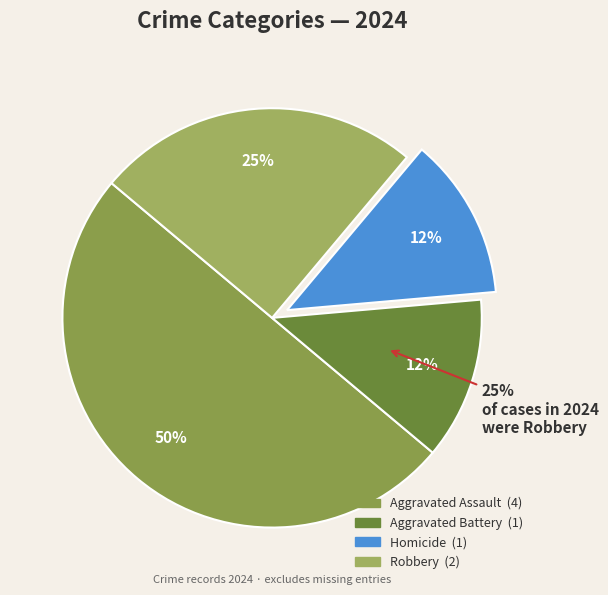

To the nearest percent, what is the combined percentage of Homicide and Aggravated Assault?

62%